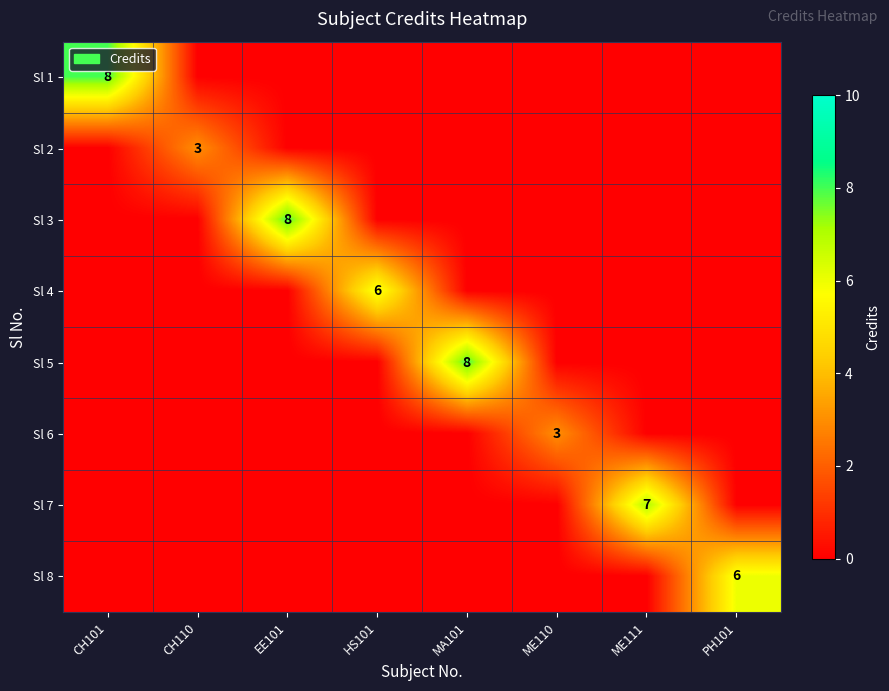

At PH101, list the series in order from largest to smallest.

Sl 8, Sl 1, Sl 2, Sl 3, Sl 4, Sl 5, Sl 6, Sl 7